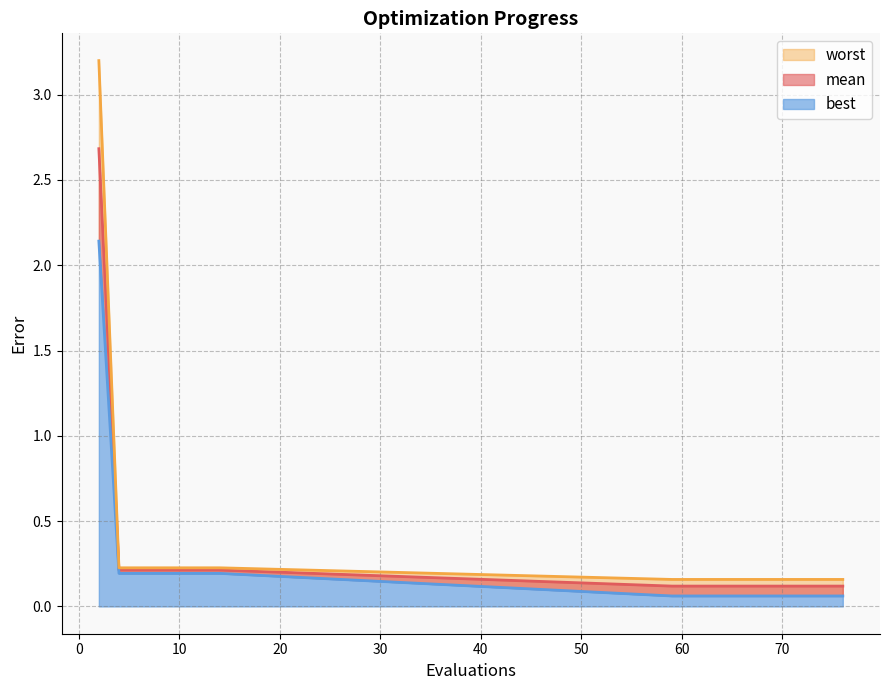

True or false: best and worst cross at least once.

False